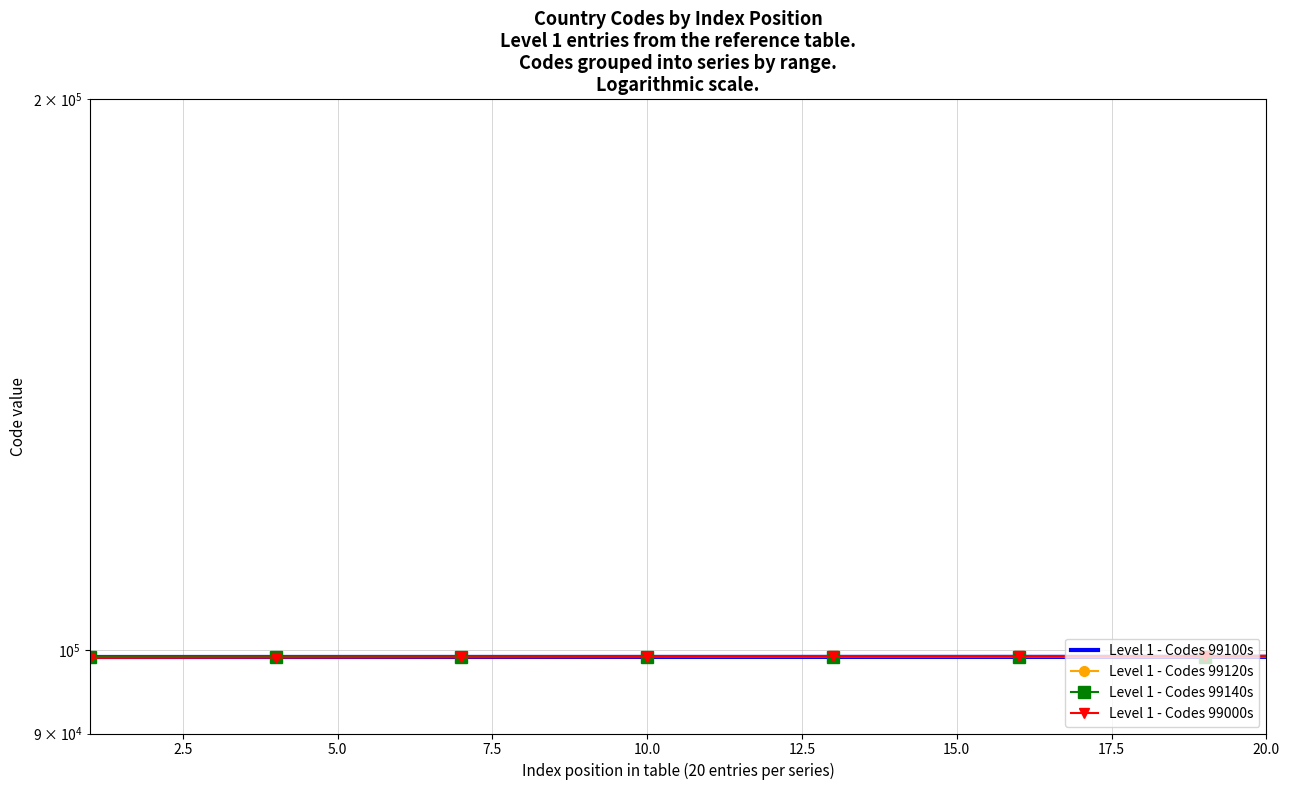

After their last crossing, which series has the higher values: Level 1 - Codes 99100s or Level 1 - Codes 99000s?

Level 1 - Codes 99000s